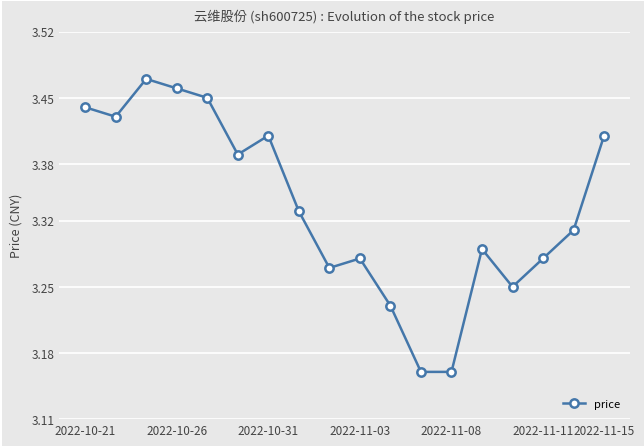

What is the sum of all values?

60.0